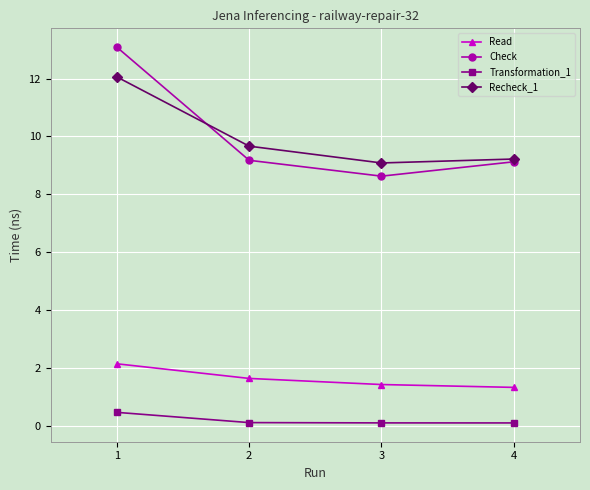

At which label is Recheck_1 closest to 10?

2